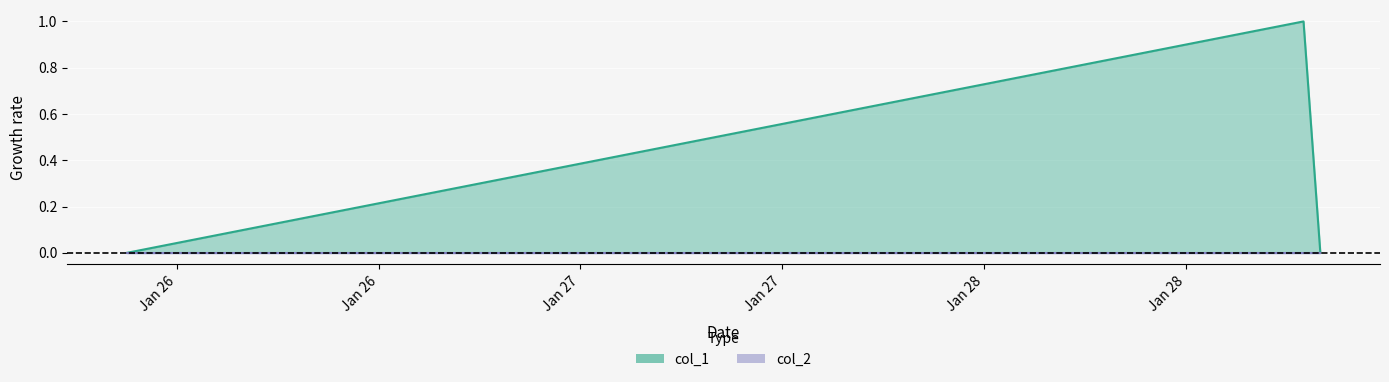

Reading left to right, list all the values displayed in this chart.

1516914054=0	1517166051=1	1517169654=0